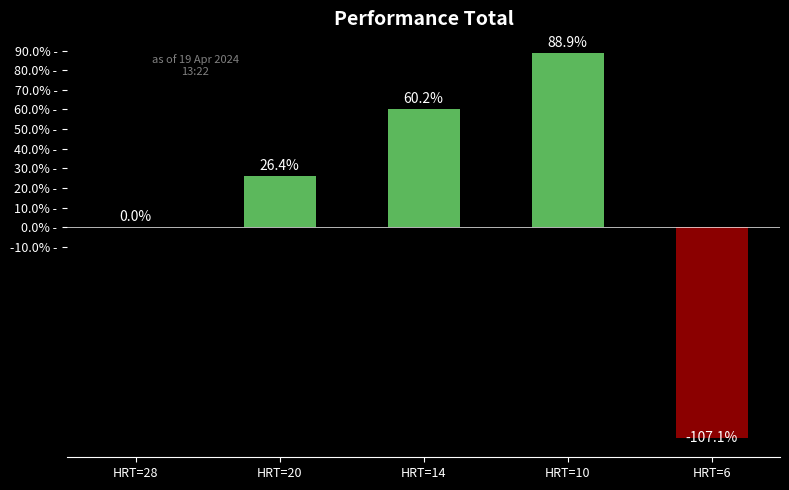

Are the bars horizontal?

No